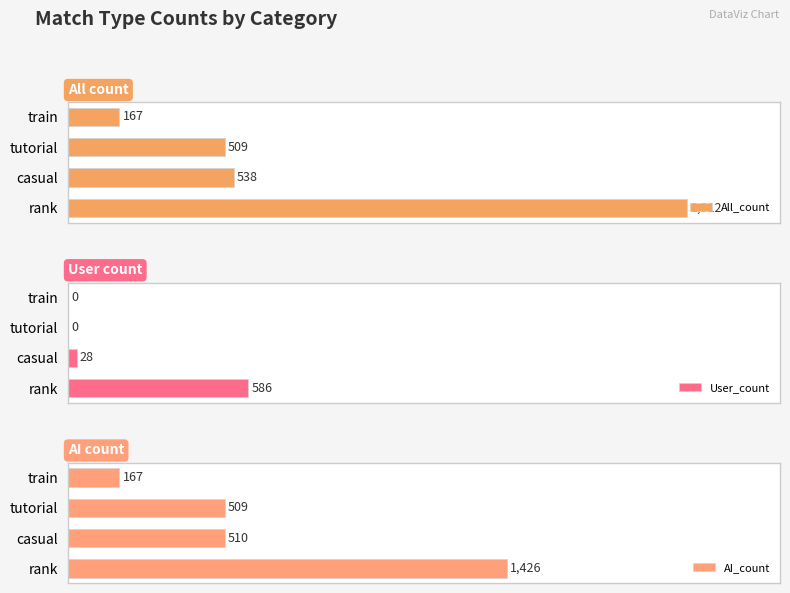

At which label is User_count closest to 14?

casual